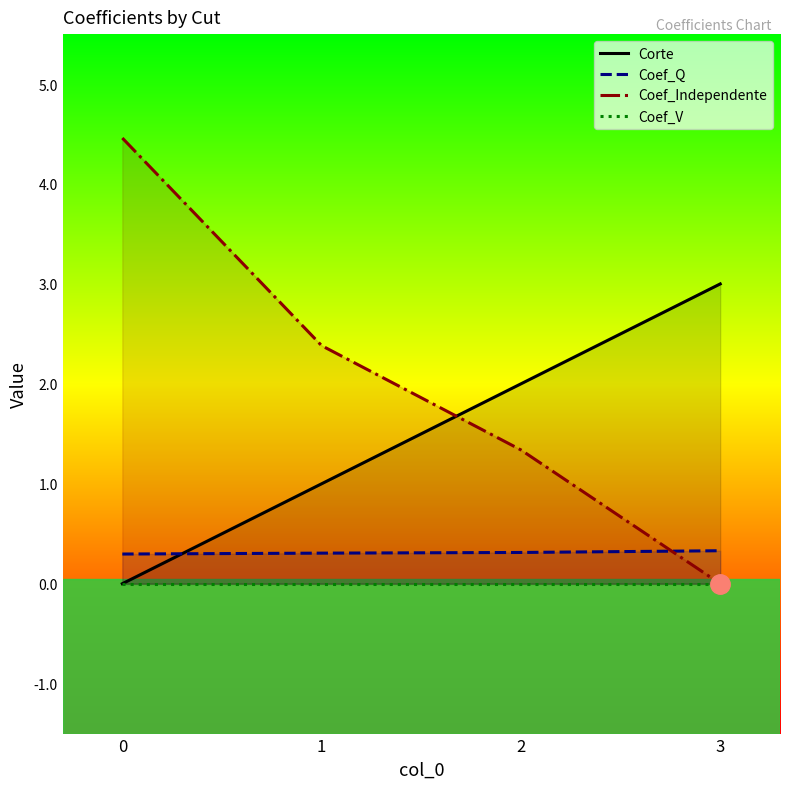

What is the difference between the highest and lowest values at 1?

2.4